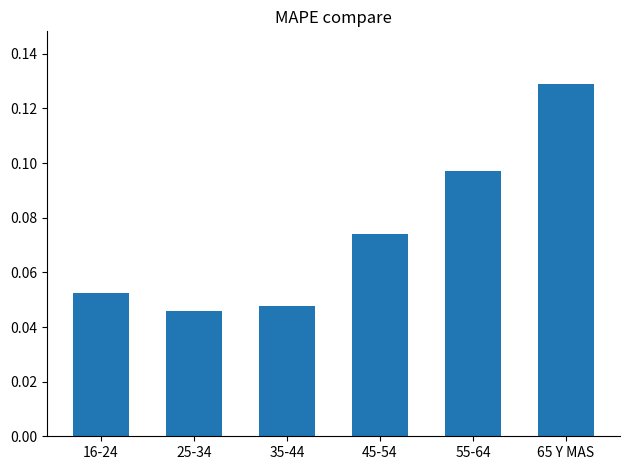

Does the chart contain any negative values?

No